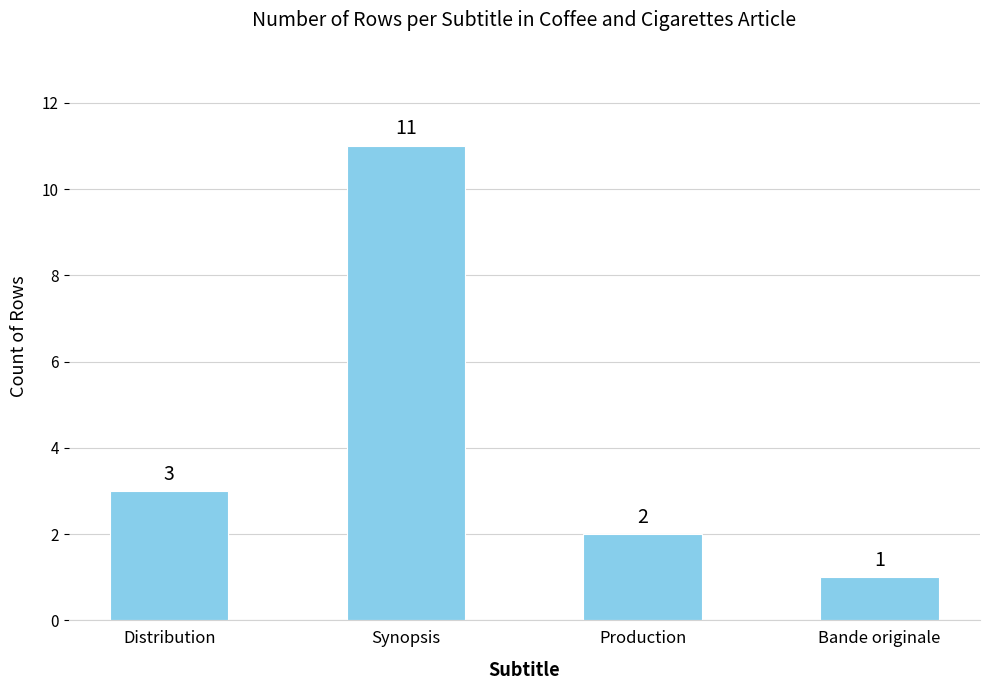

Count the values in the range 2 to 11.

3